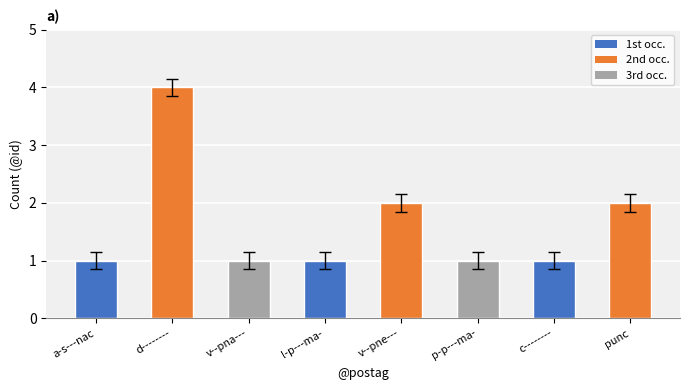

At which category does the chart reach its peak across all series?

d--------